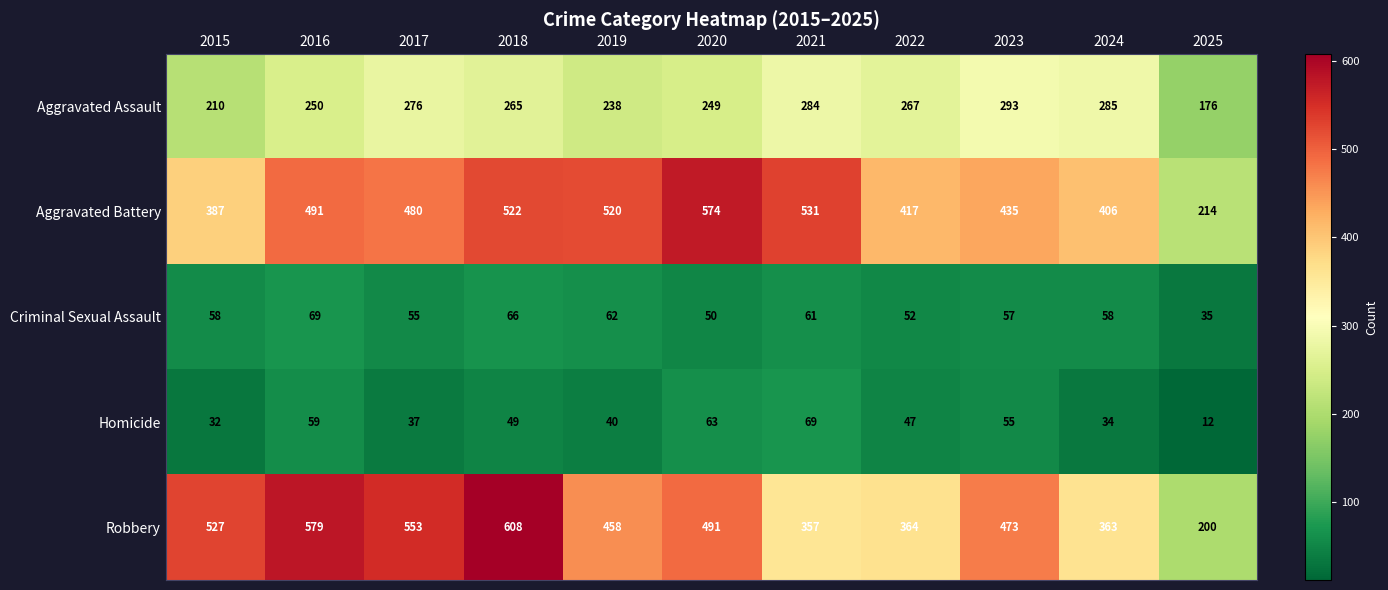

Which series has the largest total across all categories?

Aggravated Battery